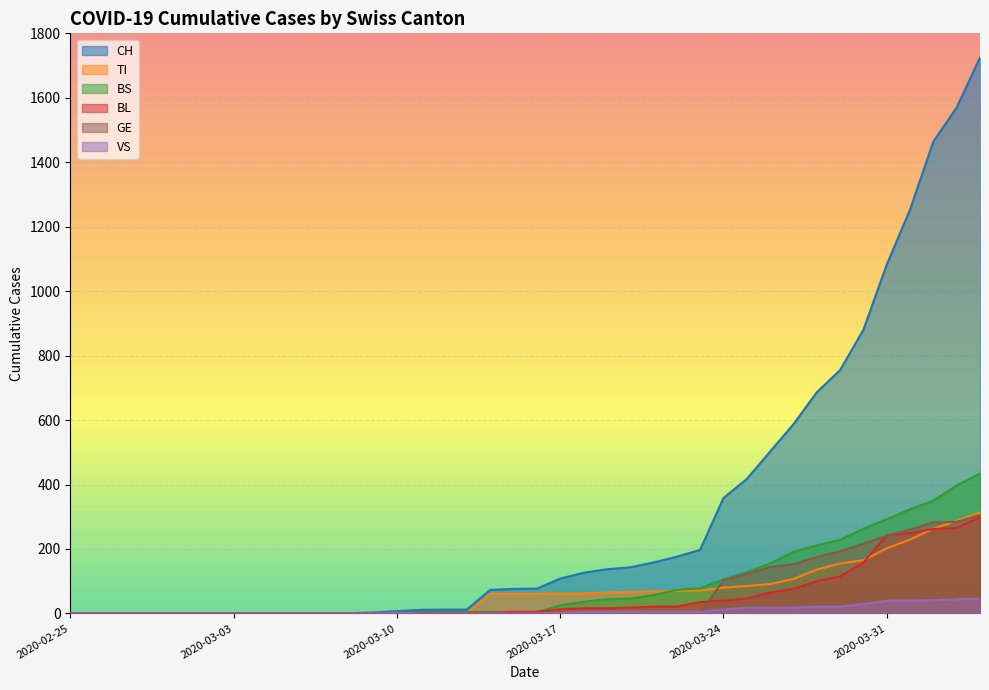

How many lines are shown in the chart?

6